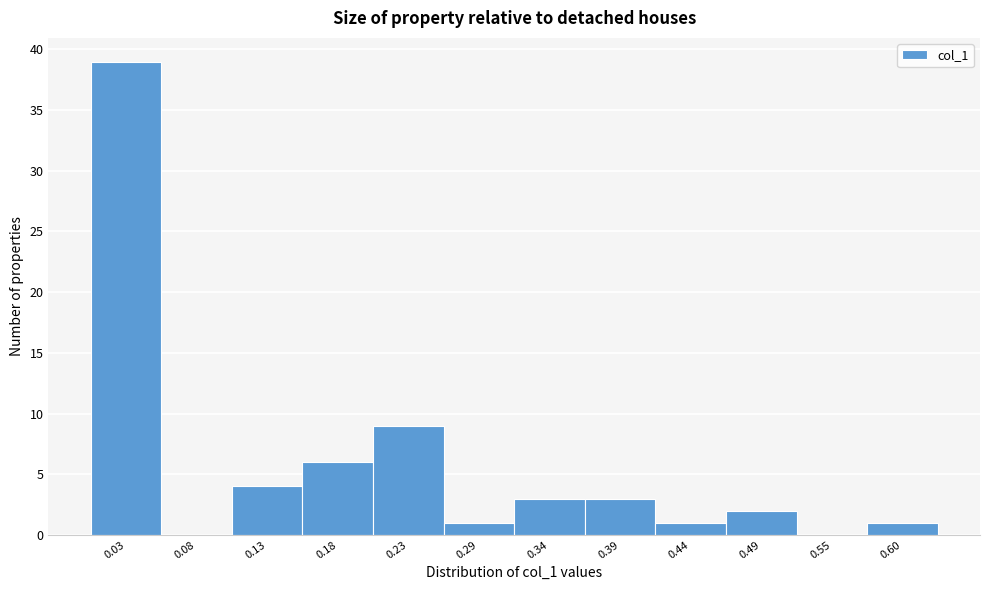

Reading left to right, transcribe this chart: for each bar, give the range it covers on the x-axis and its height. Neither the bar edges nor the heights are printed on the chart, so give them approximately, as read against the axes.

0.001 to 0.053: 39
0.053 to 0.105: 0
0.105 to 0.157: 4
0.157 to 0.209: 6
0.209 to 0.261: 9
0.261 to 0.313: 1
0.313 to 0.365: 3
0.365 to 0.417: 3
0.417 to 0.469: 1
0.469 to 0.521: 2
0.521 to 0.573: 0
0.573 to 0.625: 1